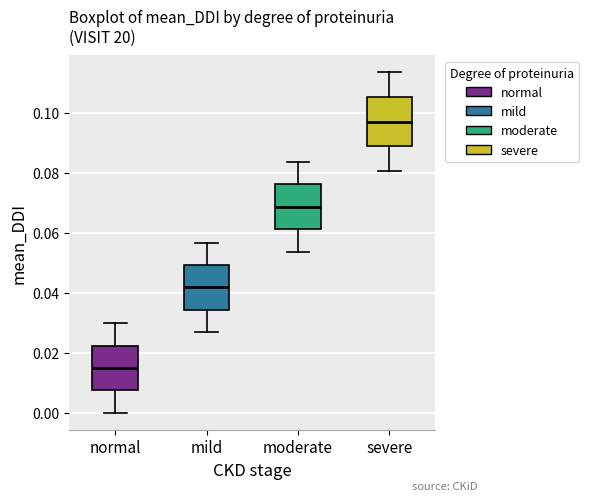

Which box has the highest median line?

severe